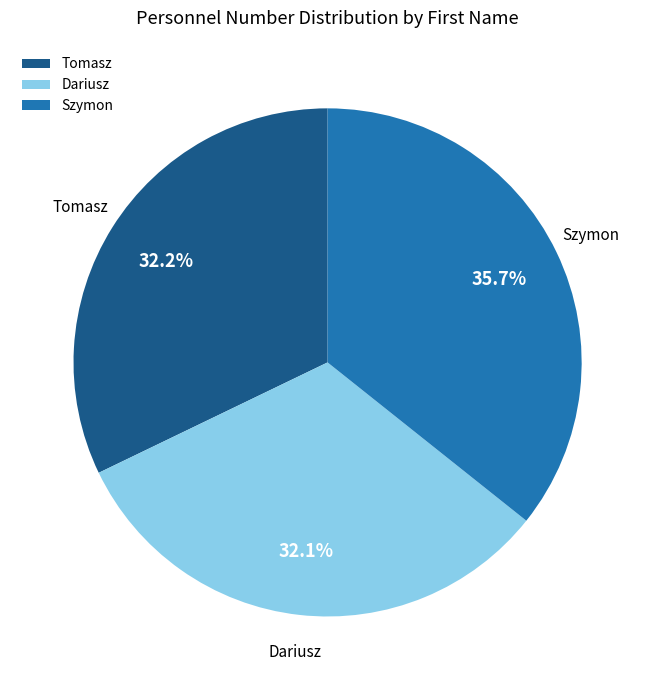

Which has a higher value, Szymon or Dariusz?

Szymon